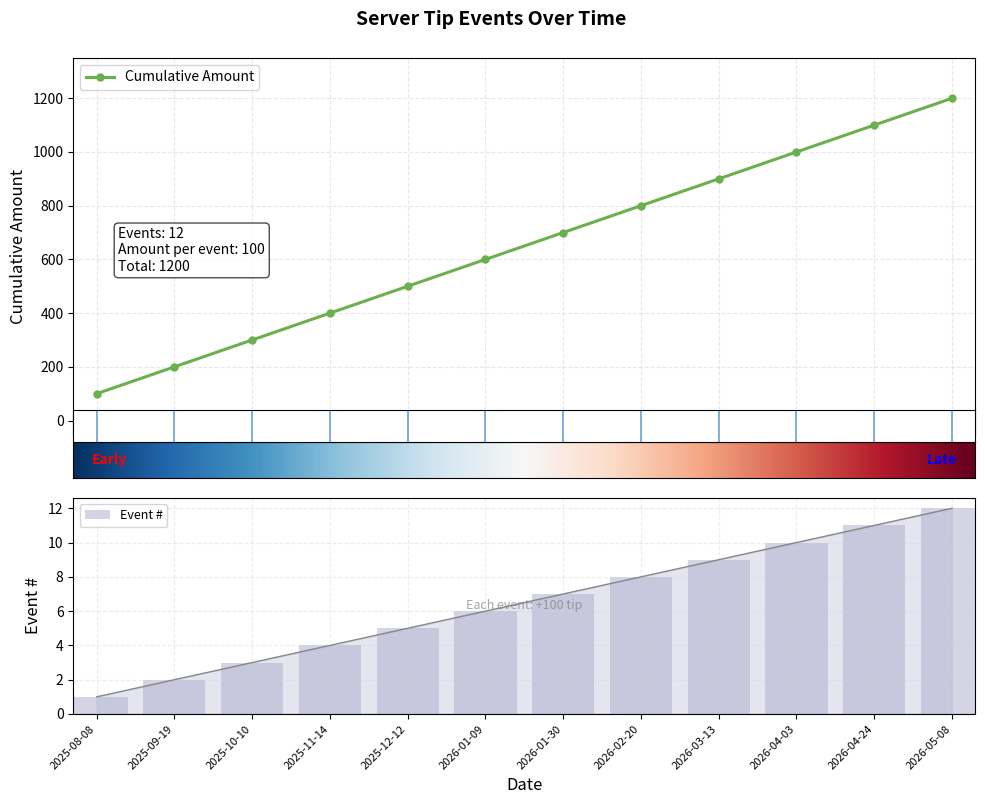

What is the sum of the values at 2025-12-12 and 2026-03-13?

1400